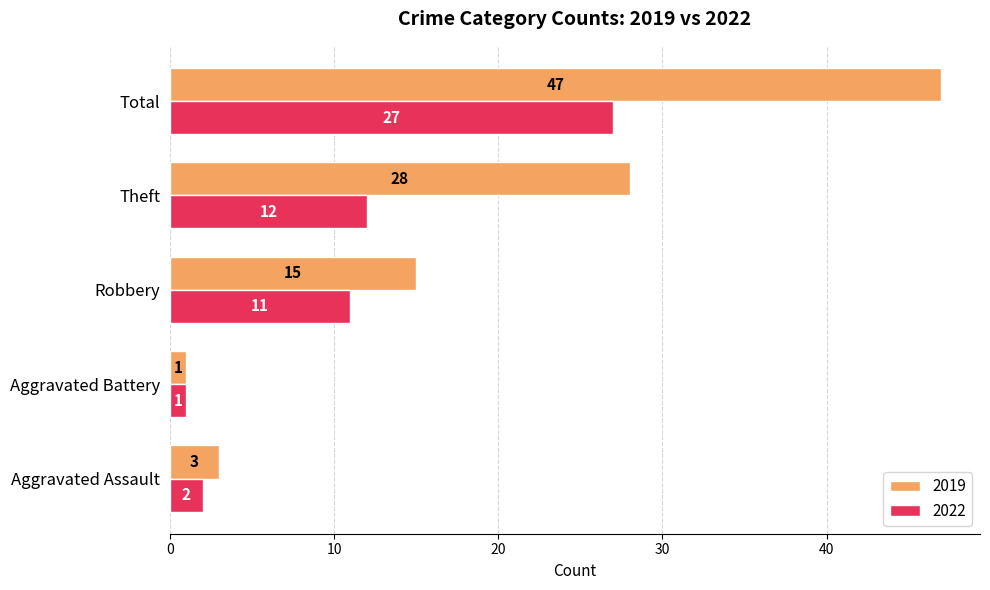

Which category has the lowest value in the 2019 series?

Aggravated Battery